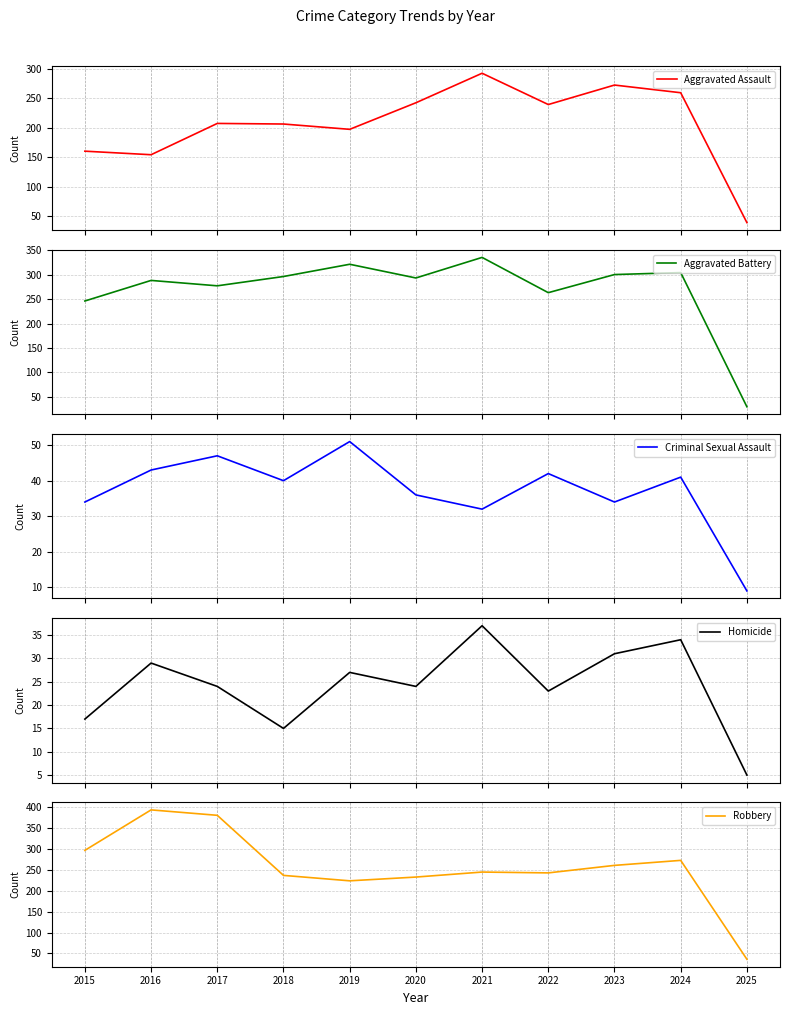

At which label does Robbery reach its peak?

2016